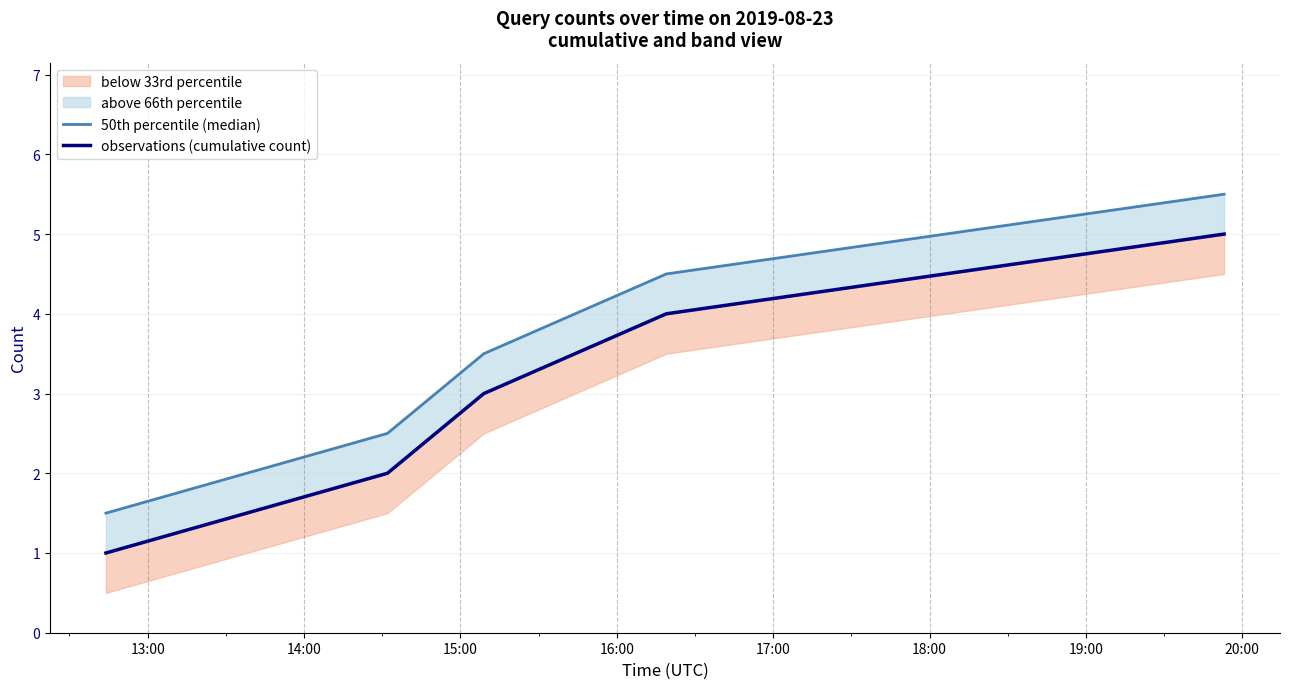

Which series has the widest spread of values?

50th percentile (median)